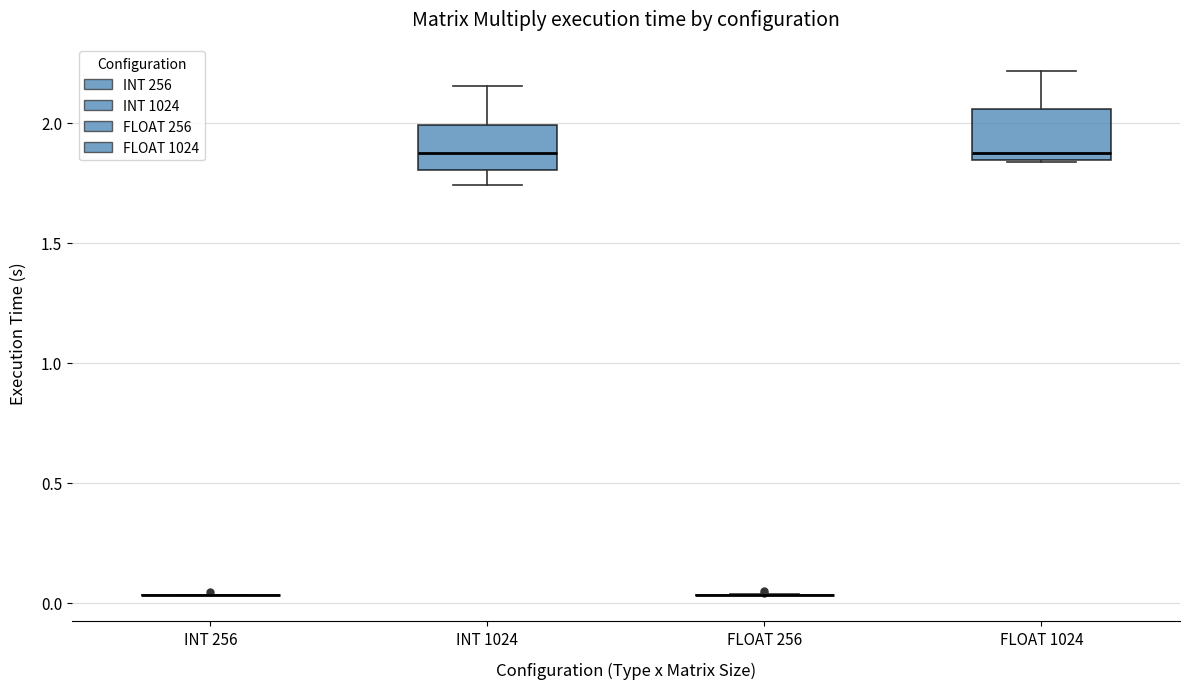

Reading left to right, read every box against the y-axis: the position of its median line, the range the box covers, and the ends of its whiskers. The values are not printed on the chart, so give them approximately, as read against the axis.

INT 256: box collapsed to a line at 0.05, whiskers 0.05 to 0.05
INT 1024: median 1.90, box 1.80 to 2.00, whiskers 1.75 to 2.15
FLOAT 256: box collapsed to a line at 0.05, whiskers 0.05 to 0.05
FLOAT 1024: median 1.85 (just above the box's lower edge), box 1.85 to 2.05, whiskers 1.85 to 2.20